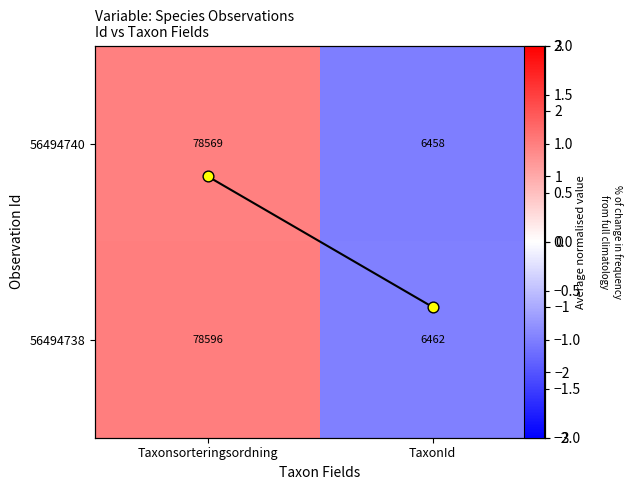

The value of 56494738 at TaxonId is -0.5. True or false?

False